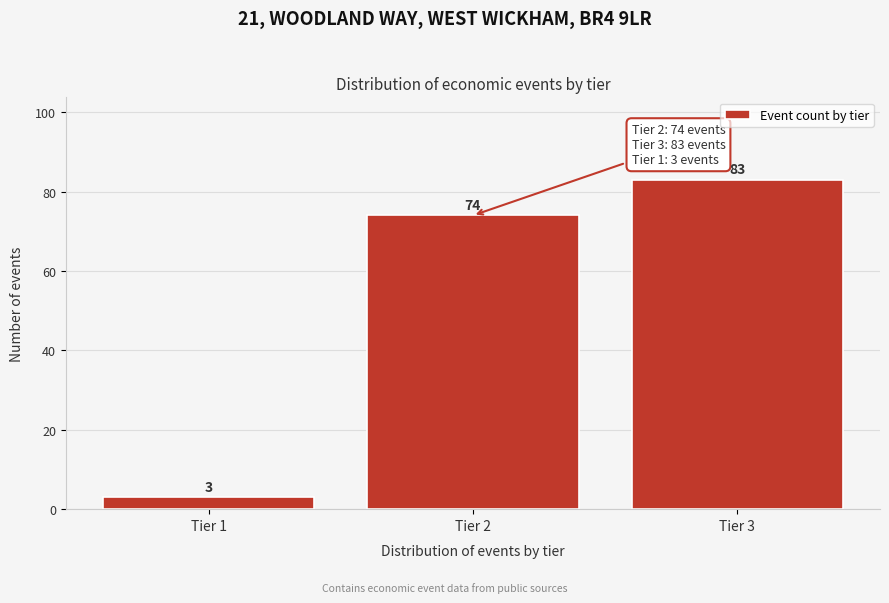

Reading left to right, list all the values displayed in this chart.

Tier 1=3	Tier 2=74	Tier 3=83